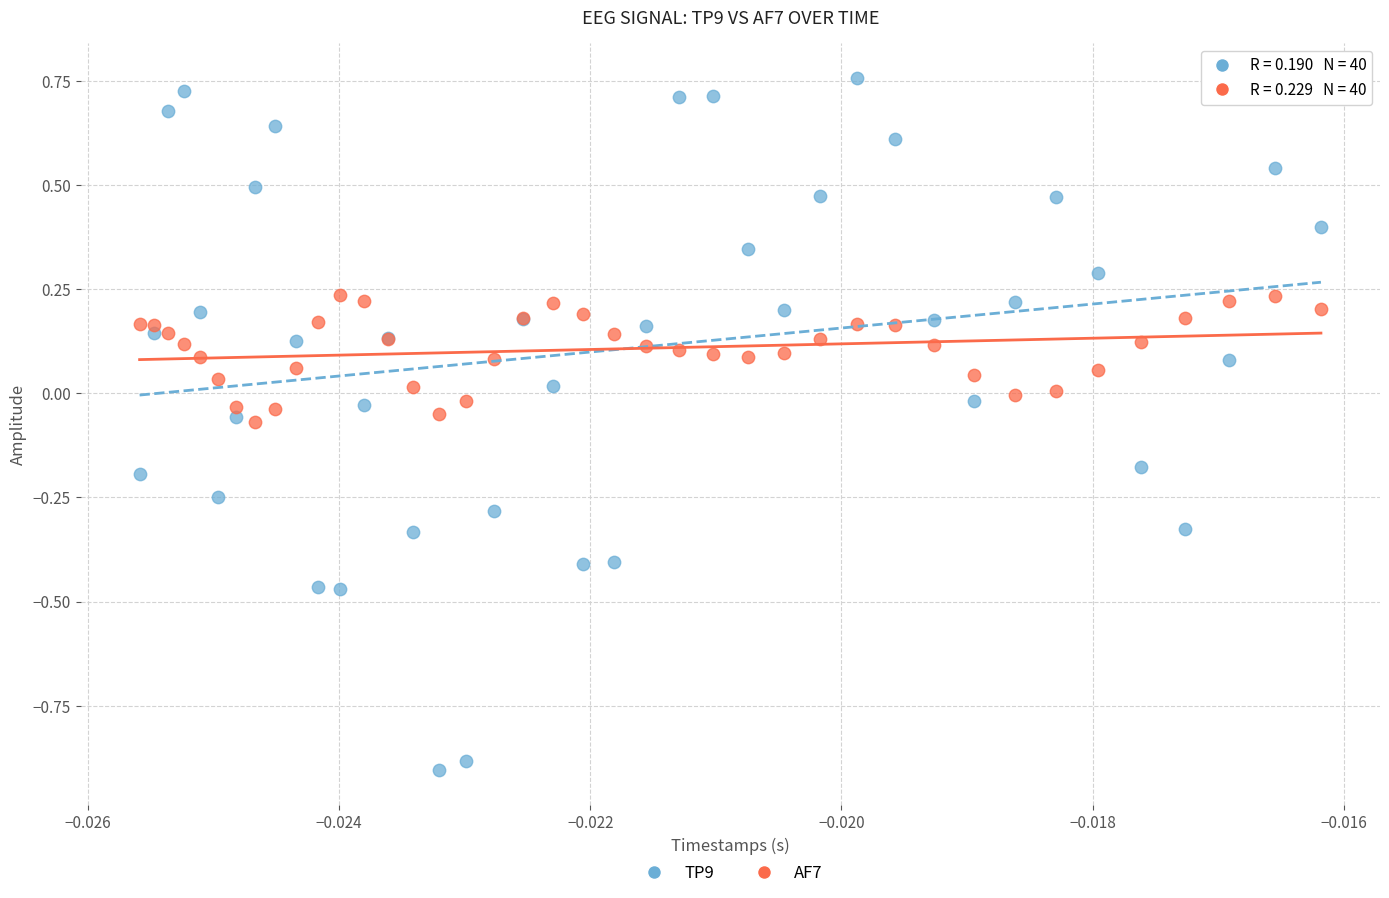

Which series reaches the maximum Y coordinate?

TP9